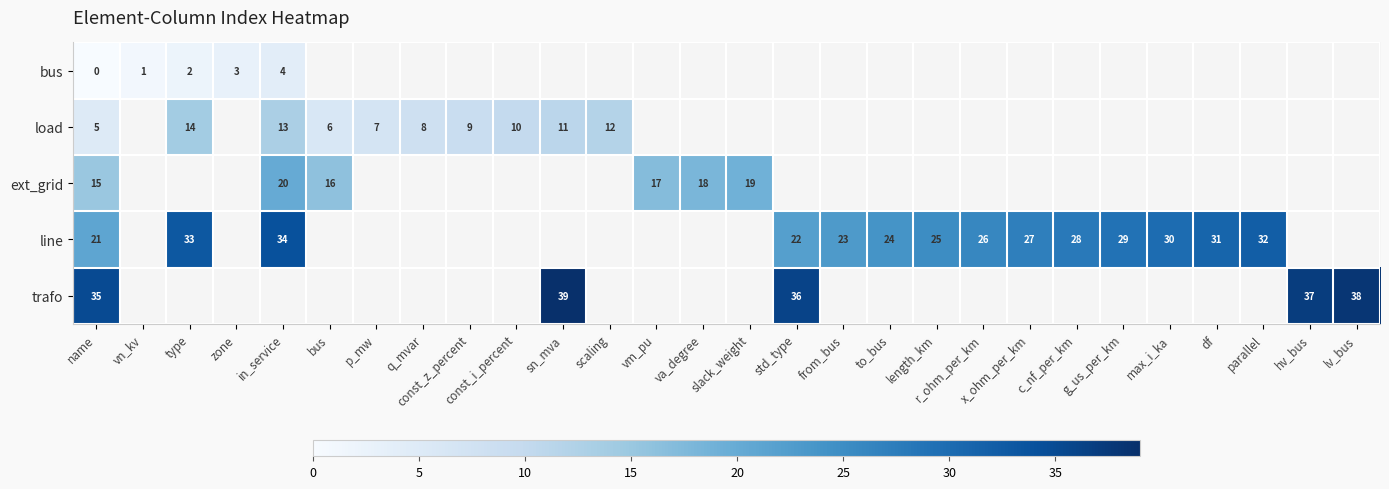

Which category has the highest value across all series?

sn_mva